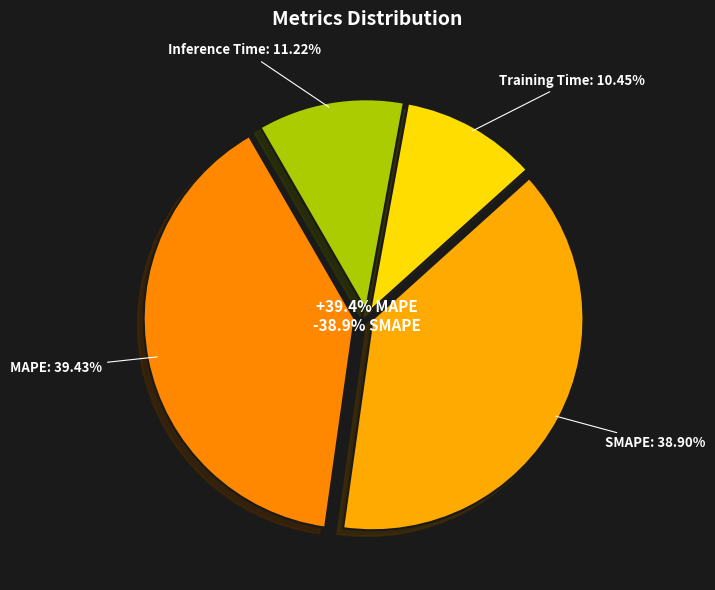

The Inference Time slice represents 11% of the pie. True or false?

True